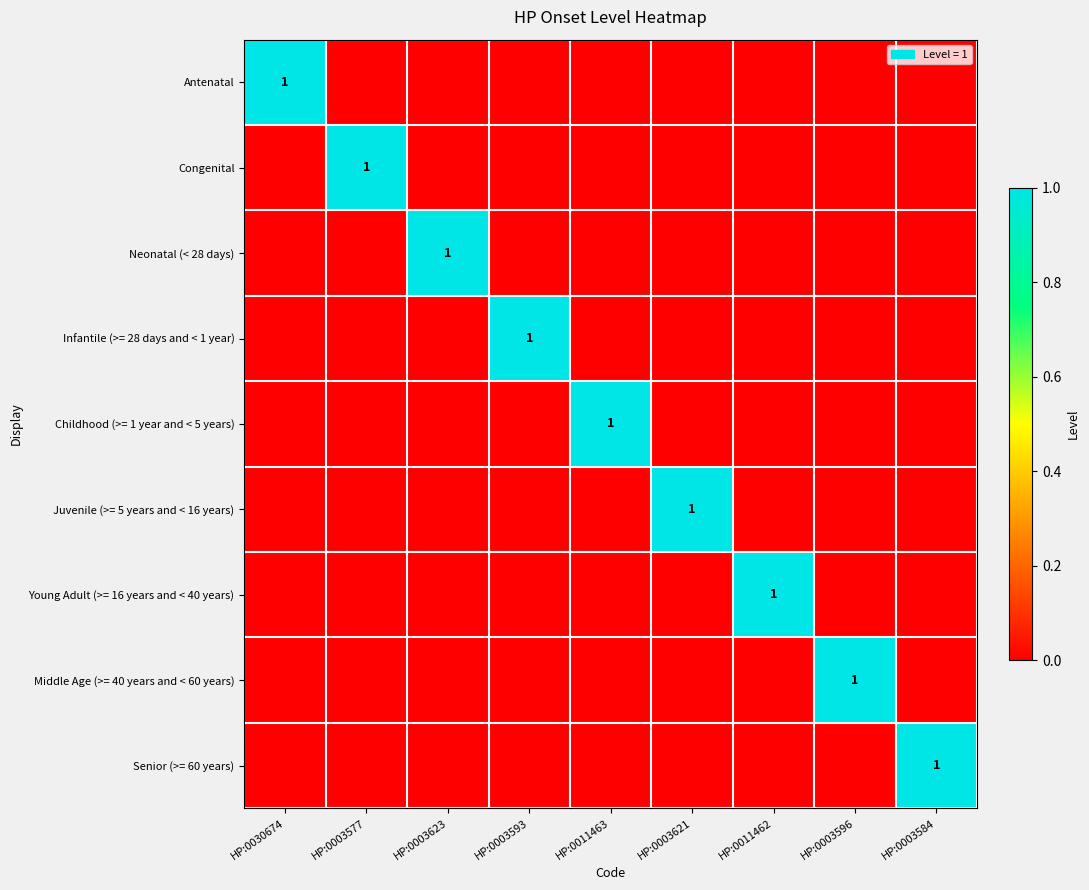

Count the number of data series in this chart.

9